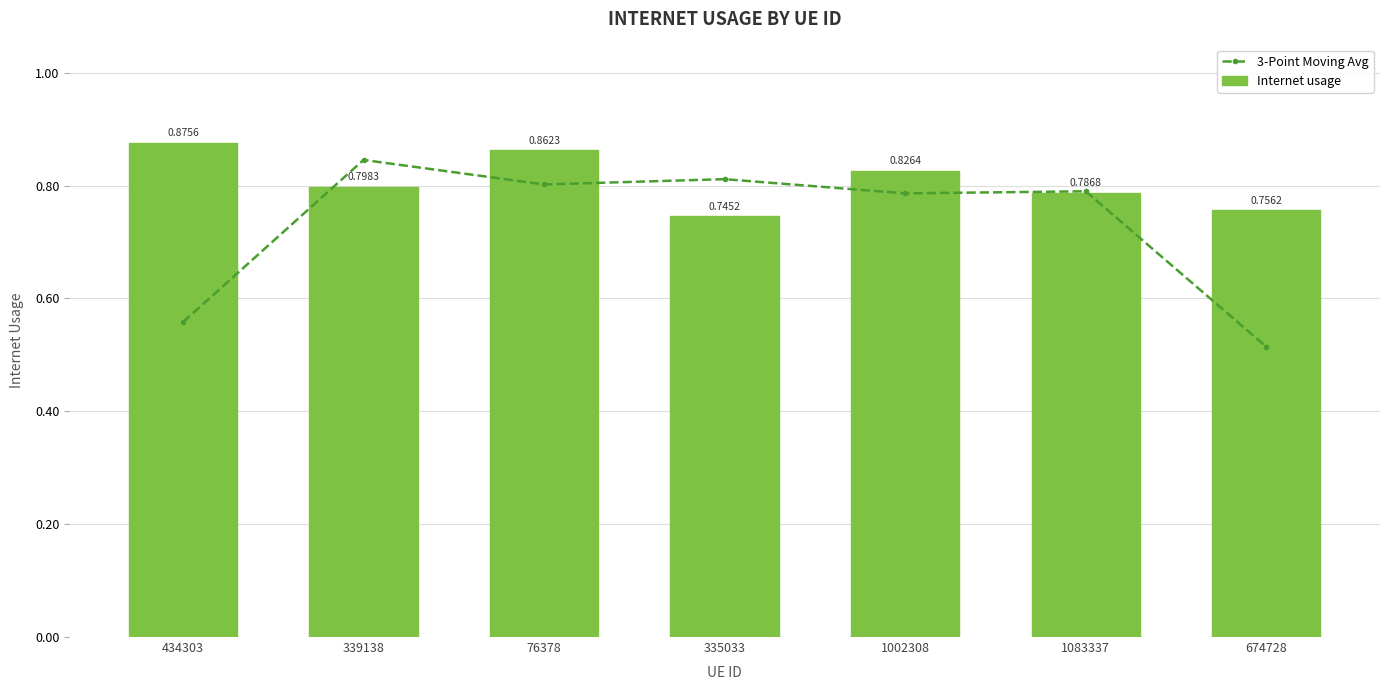

Between 335033 and 76378, which is larger?

335033